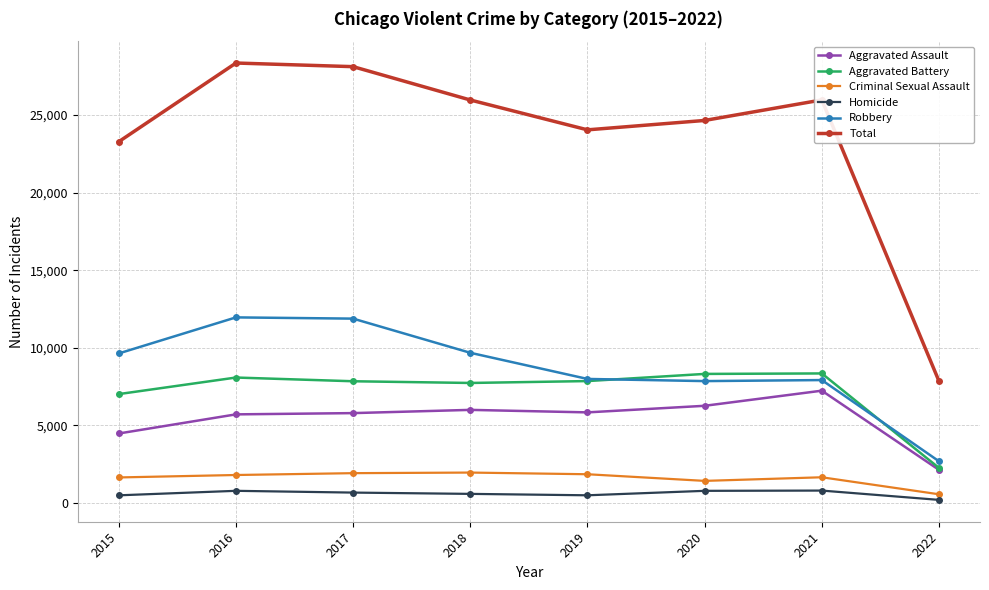

Is the value of Homicide at 2019 greater than the value of Aggravated Battery at 2022?

No